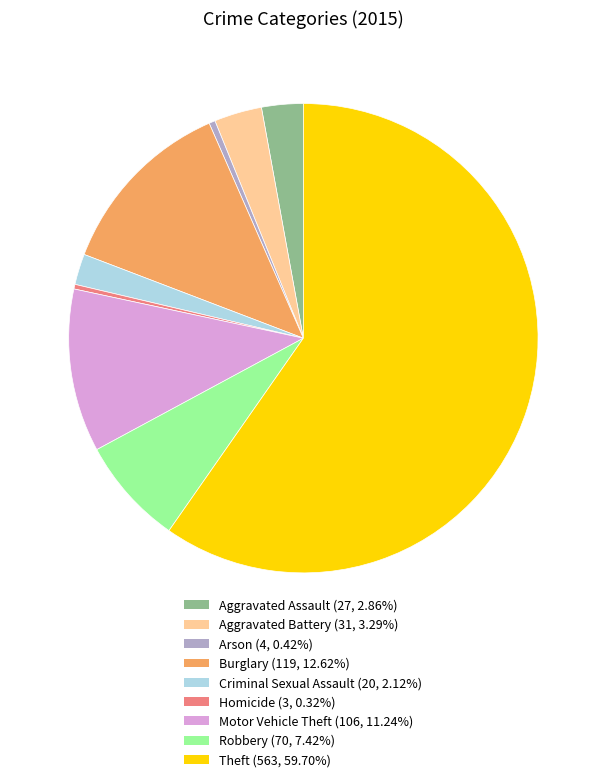

Does Theft represent more than half of the total?

Yes